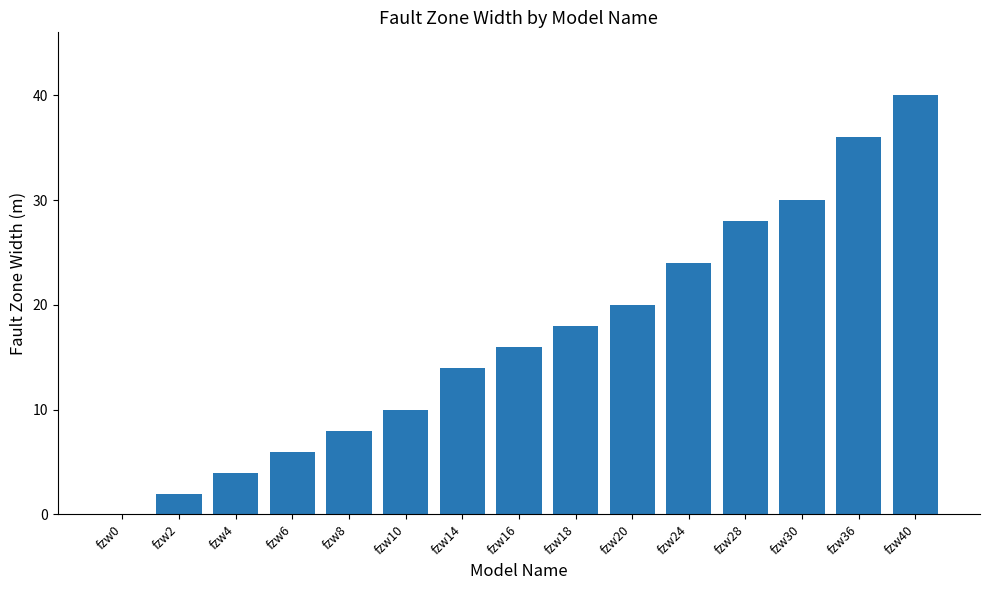

Count the number of categories in the chart.

15